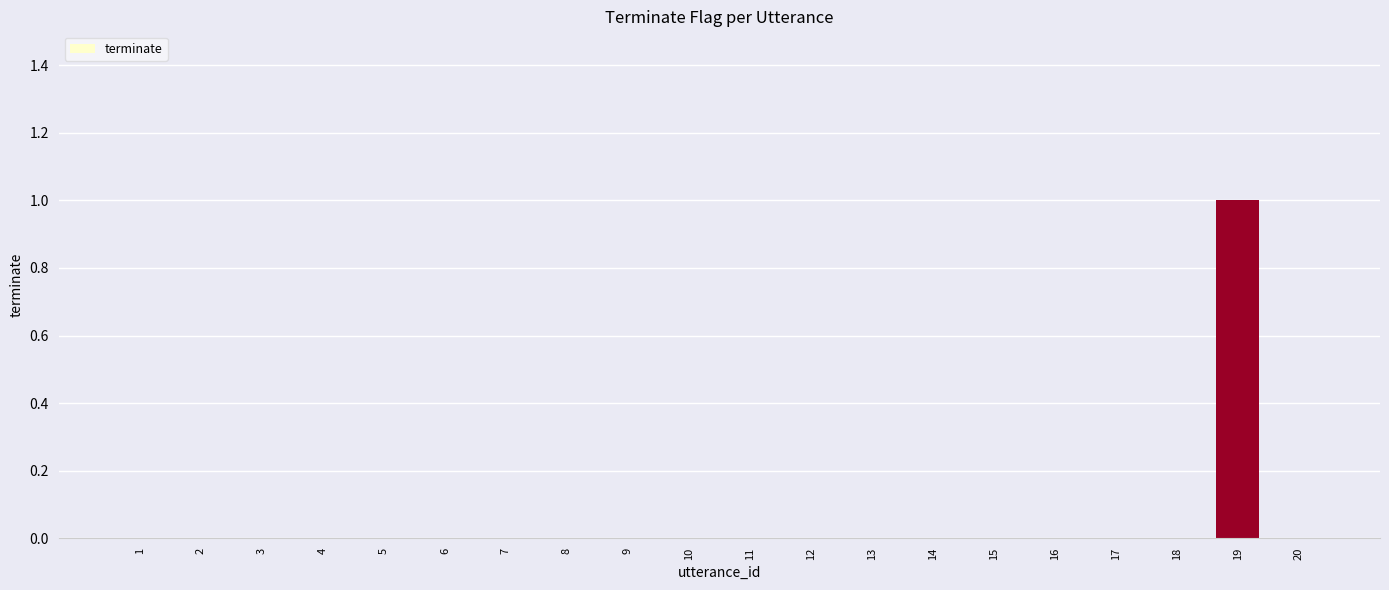

True or false: the data shows 0 at 6.

True